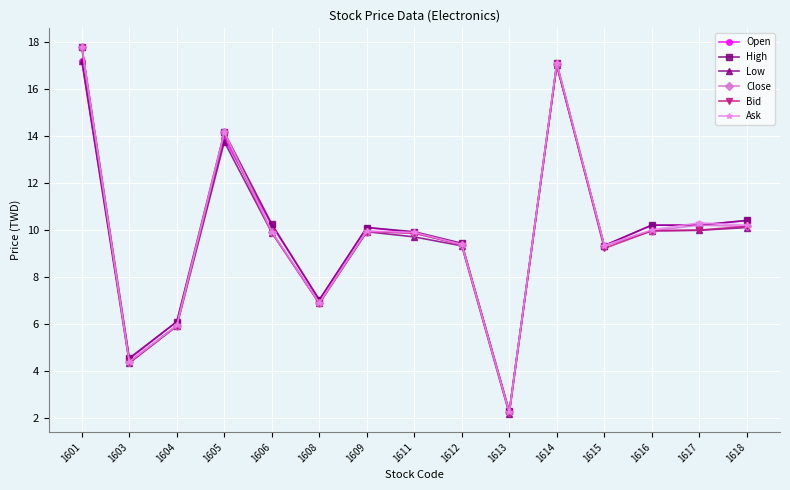

How many series are shown in this chart?

6